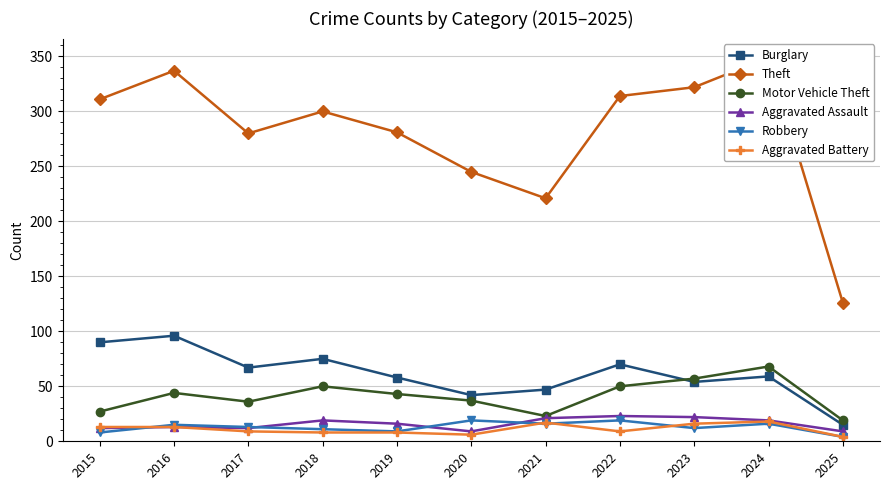

Where does the Aggravated Assault series first go above 16?

2018